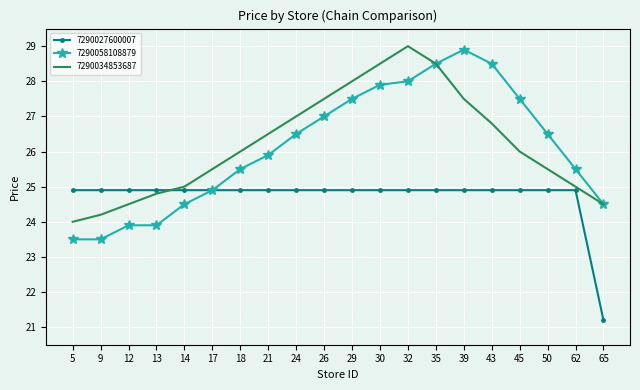

Reading left to right, what are all the values shown in this chart?

7290027600007: 5=24.9	9=24.9	12=24.9	13=24.9	14=24.9	17=24.9	18=24.9	21=24.9	24=24.9	26=24.9	29=24.9	30=24.9	32=24.9	35=24.9	39=24.9	43=24.9	45=24.9	50=24.9	62=24.9	65=21.2
7290058108879: 5=23.5	9=23.5	12=23.9	13=23.9	14=24.5	17=24.9	18=25.5	21=25.9	24=26.5	26=27.0	29=27.5	30=27.9	32=28.0	35=28.5	39=28.9	43=28.5	45=27.5	50=26.5	62=25.5	65=24.5
7290034853687: 5=24.0	9=24.2	12=24.5	13=24.8	14=25.0	17=25.5	18=26.0	21=26.5	24=27.0	26=27.5	29=28.0	30=28.5	32=29.0	35=28.5	39=27.5	43=26.8	45=26.0	50=25.5	62=25.0	65=24.5